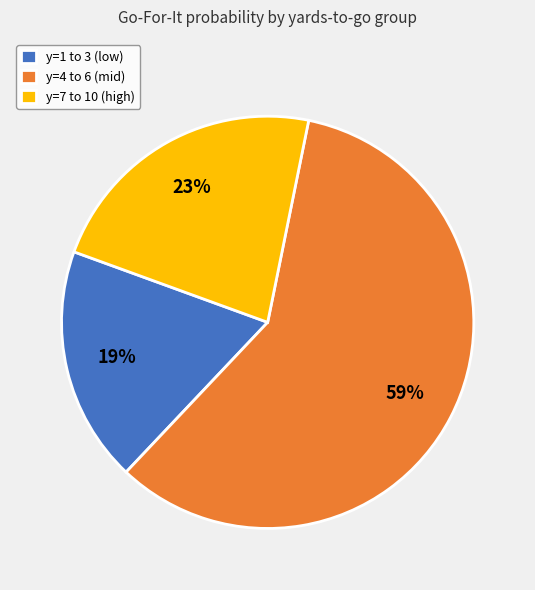

Combined, do y=4 to 6 (mid) and y=1 to 3 (low) account for over 50%?

Yes